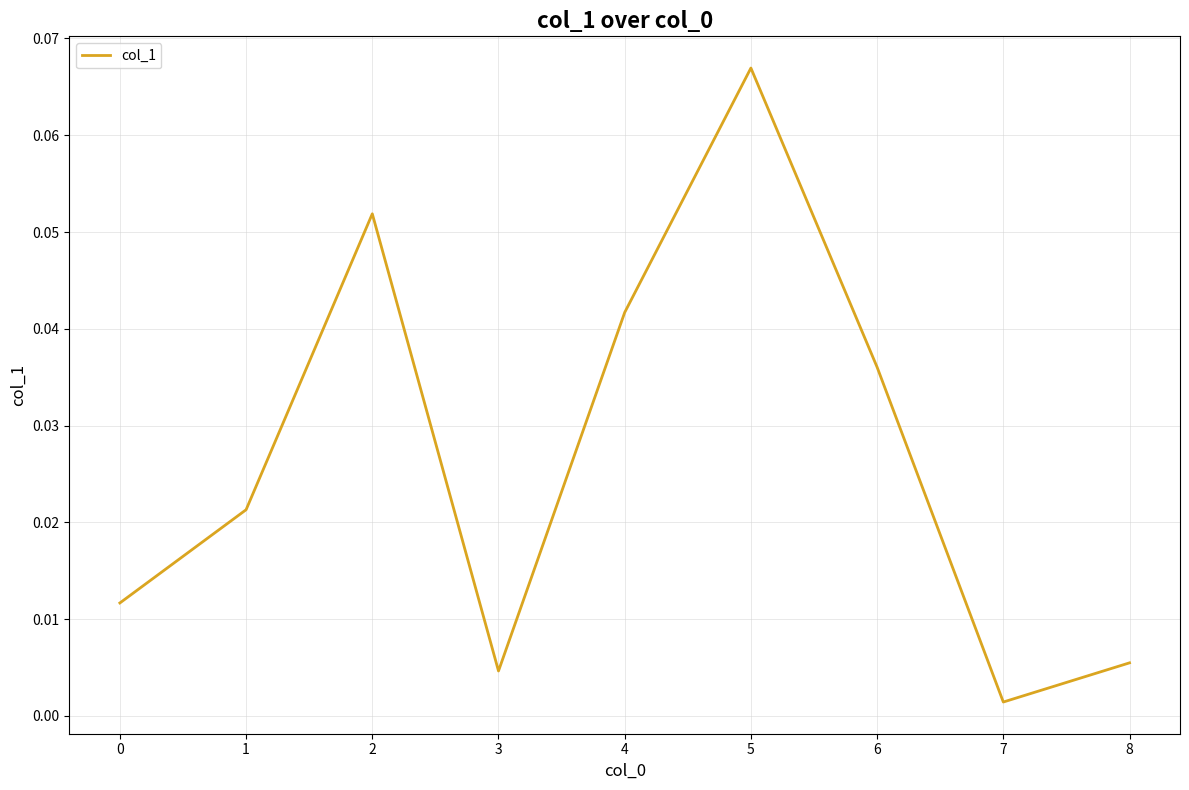

Between 1 and 5, which is larger?

5